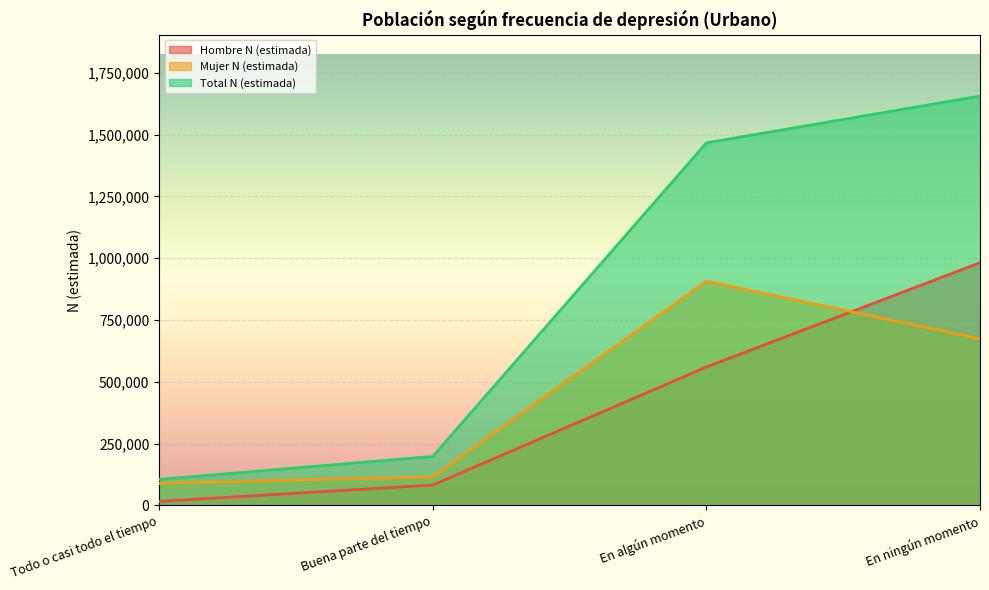

What is the value of the Hombre N (estimada) point at the 4th from the left?

981806